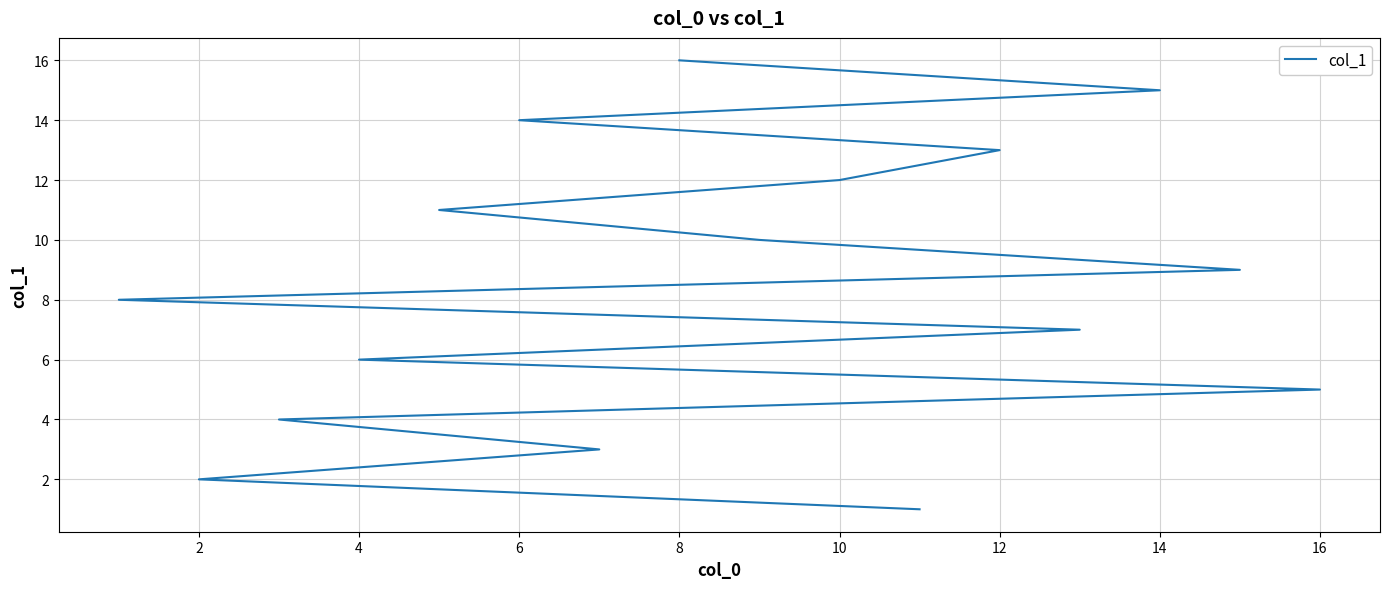

How many lines are shown in the chart?

1